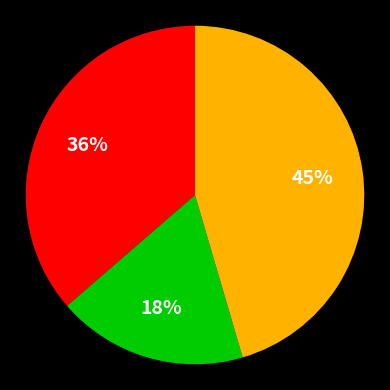

Is there any slice that represents more than half of the pie?

No